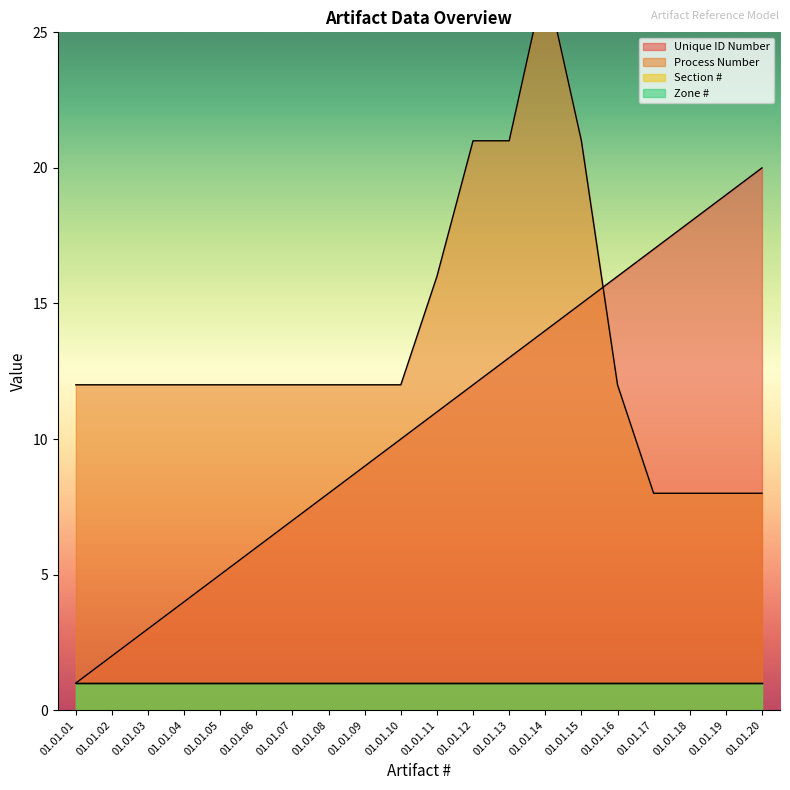

Is the value of Unique ID Number at 01.01.15 greater than the value of Process Number at 01.01.12?

No